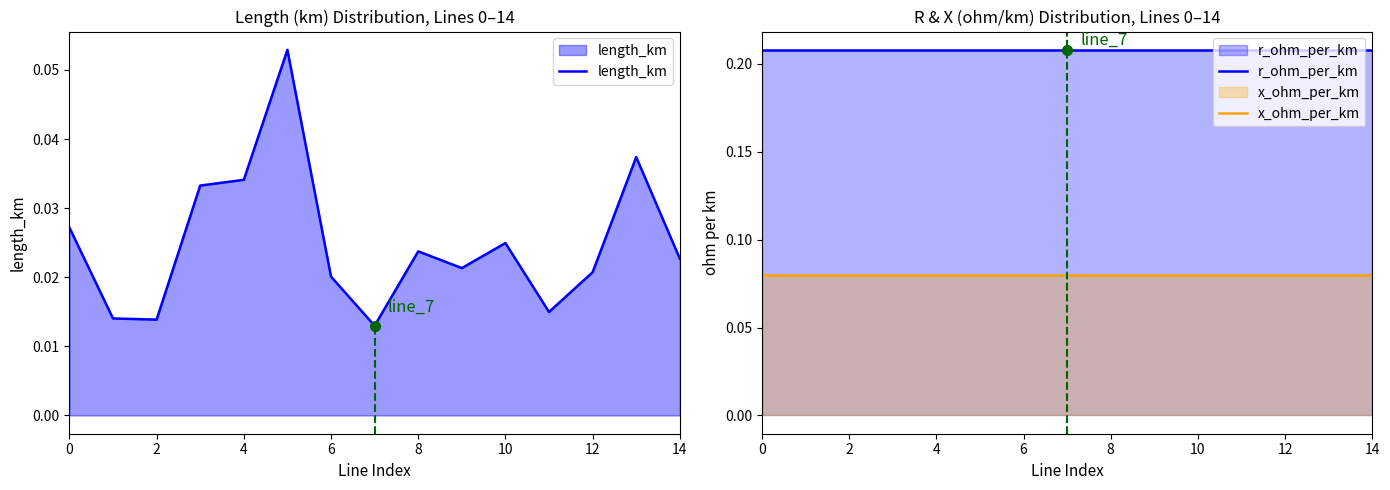

True or false: x_ohm_per_km and r_ohm_per_km cross at least once.

False